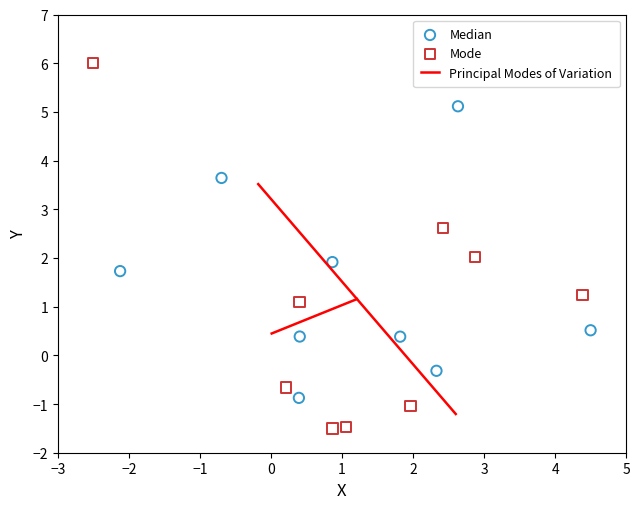

Which series contains the lowest Y value?

Mode